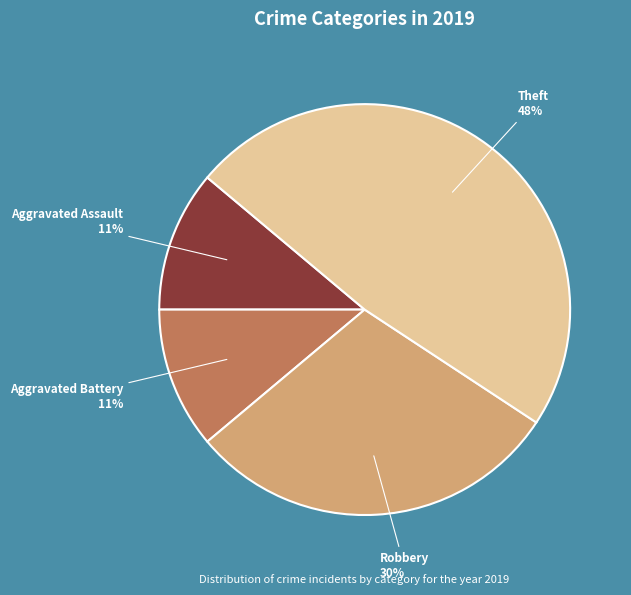

To the nearest percent, what is the difference between the largest and smallest slice percentages?

37%